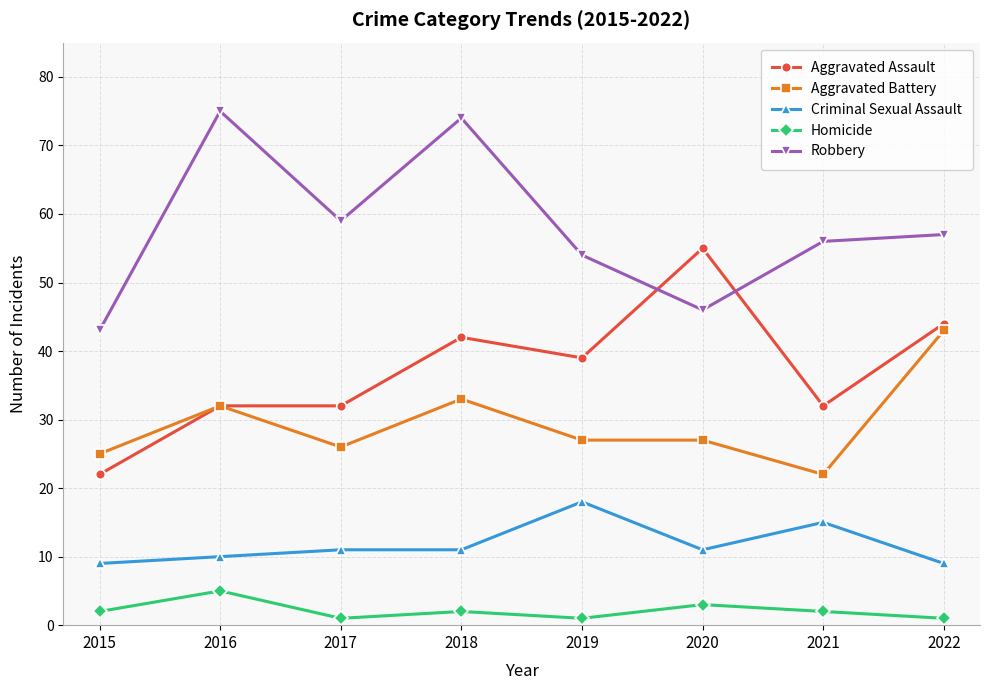

At which category does Robbery reach its first local valley?

2017